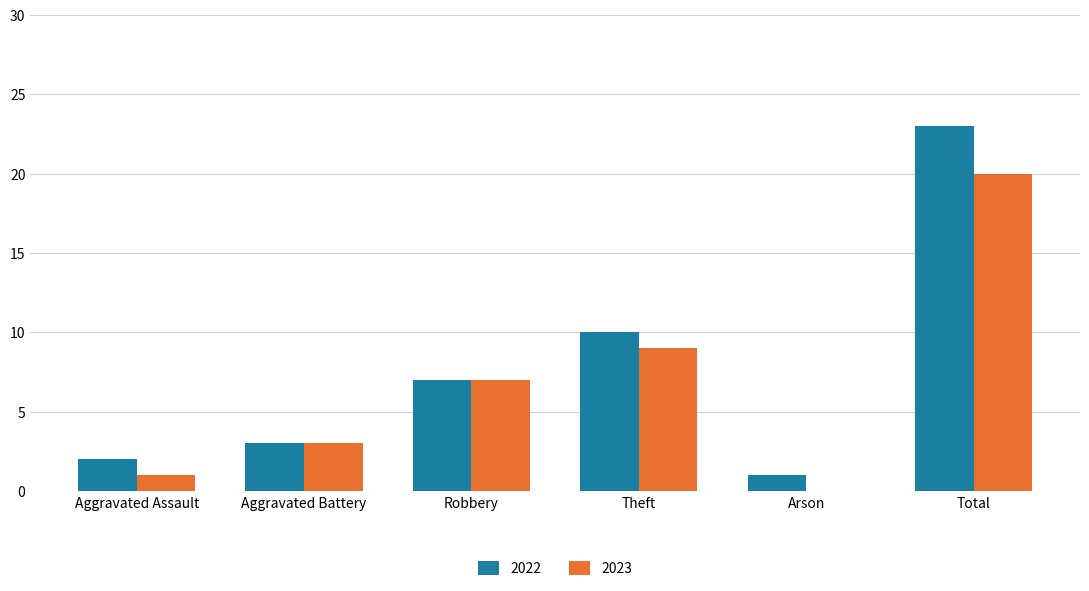

Which label corresponds to the largest value in the chart?

Total